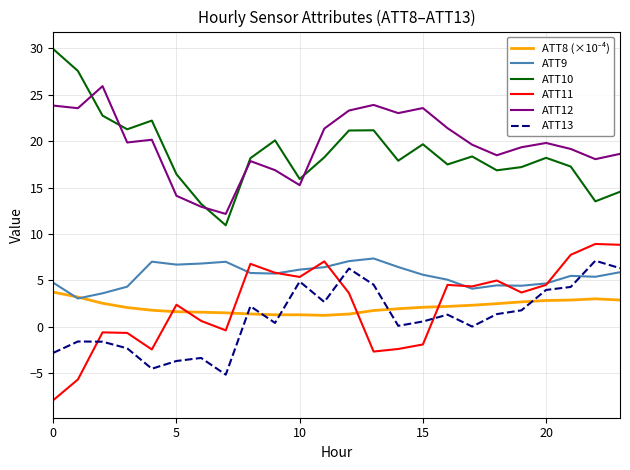

True or false: ATT11 and ATT10 cross at least once.

False